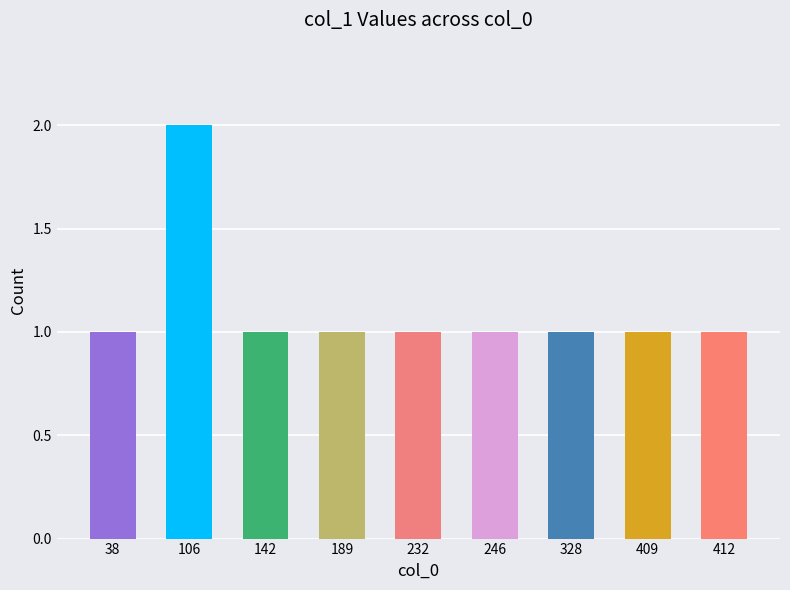

What is the sum of the values at 409 and 106?

3